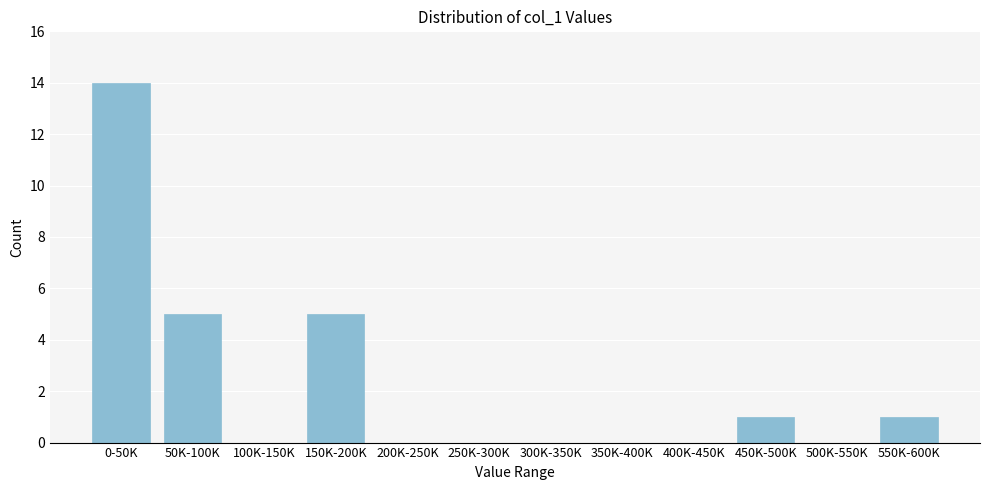

Reading right to left, transcribe all the data shown in this chart.

550K-600K=1	500K-550K=0	450K-500K=1	400K-450K=0	350K-400K=0	300K-350K=0	250K-300K=0	200K-250K=0	150K-200K=5	100K-150K=0	50K-100K=5	0-50K=14